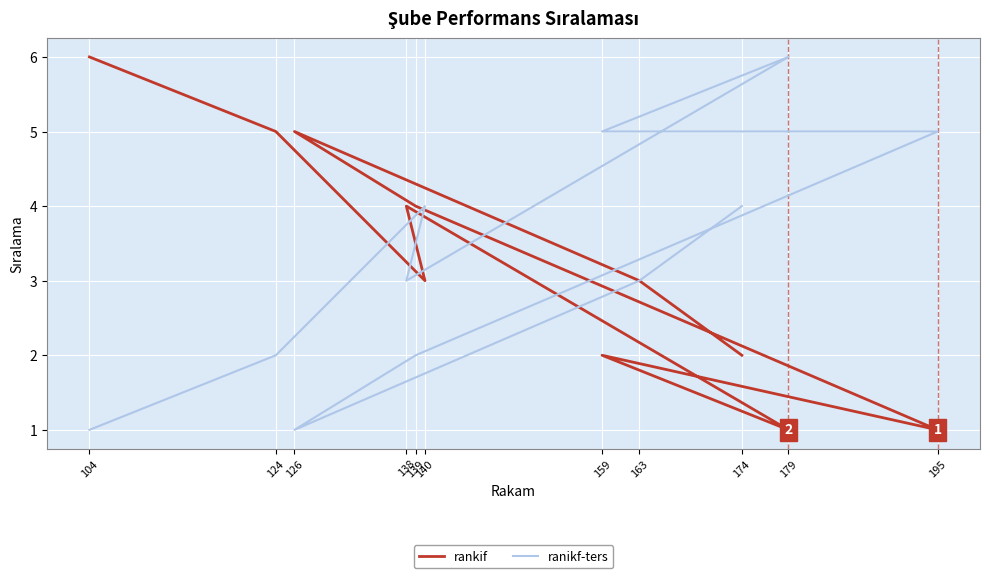

At which label does ranikf-ters reach its minimum?

126